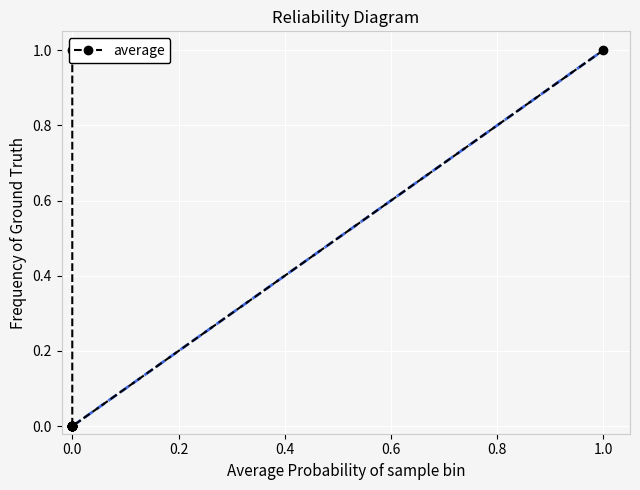

Count the number of categories in the chart.

15